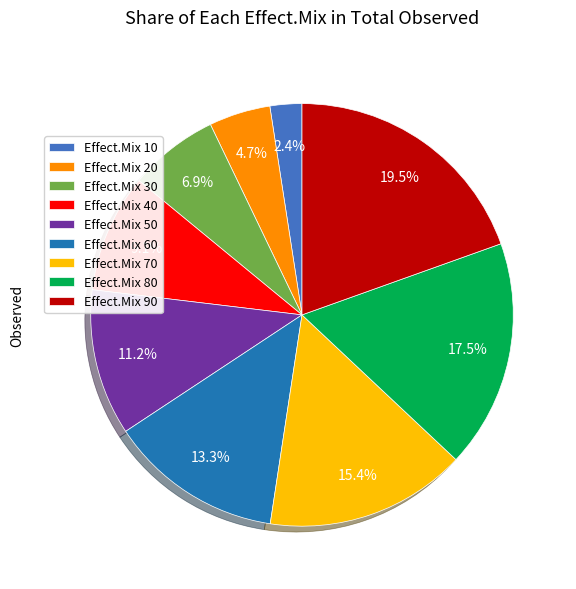

Count the number of slices in the pie.

9